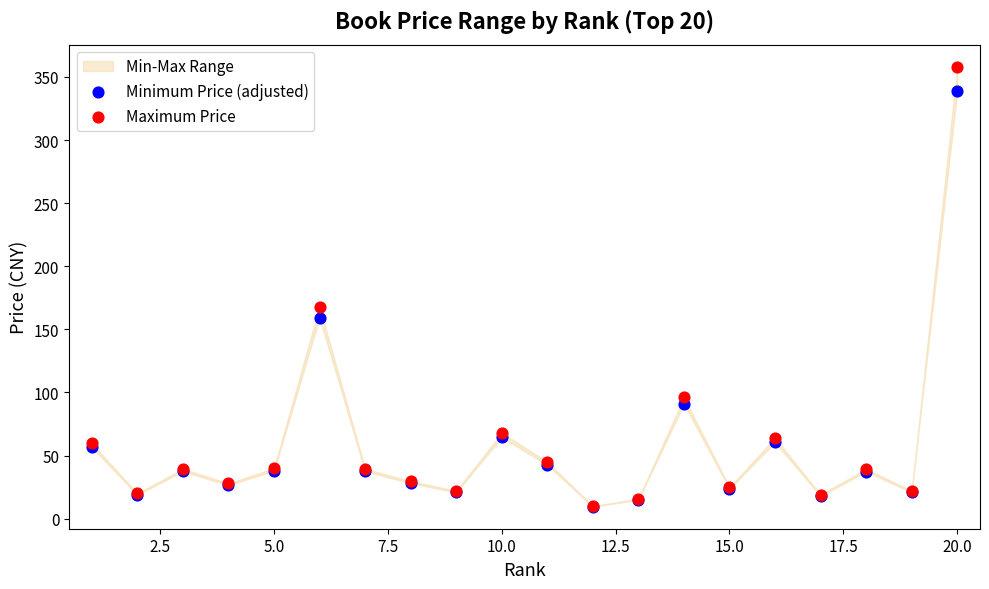

Across all series, what Y value is closest to 183?

168.0